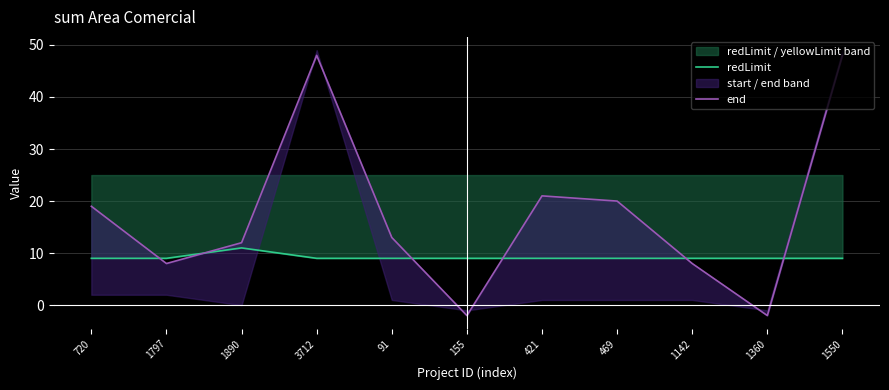

True or false: end has a value of -2 at 1360.

True